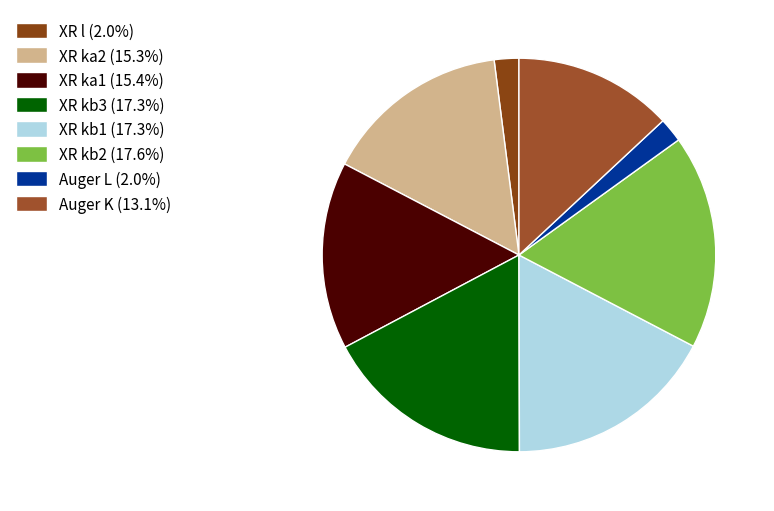

Count the number of slices in the pie.

8